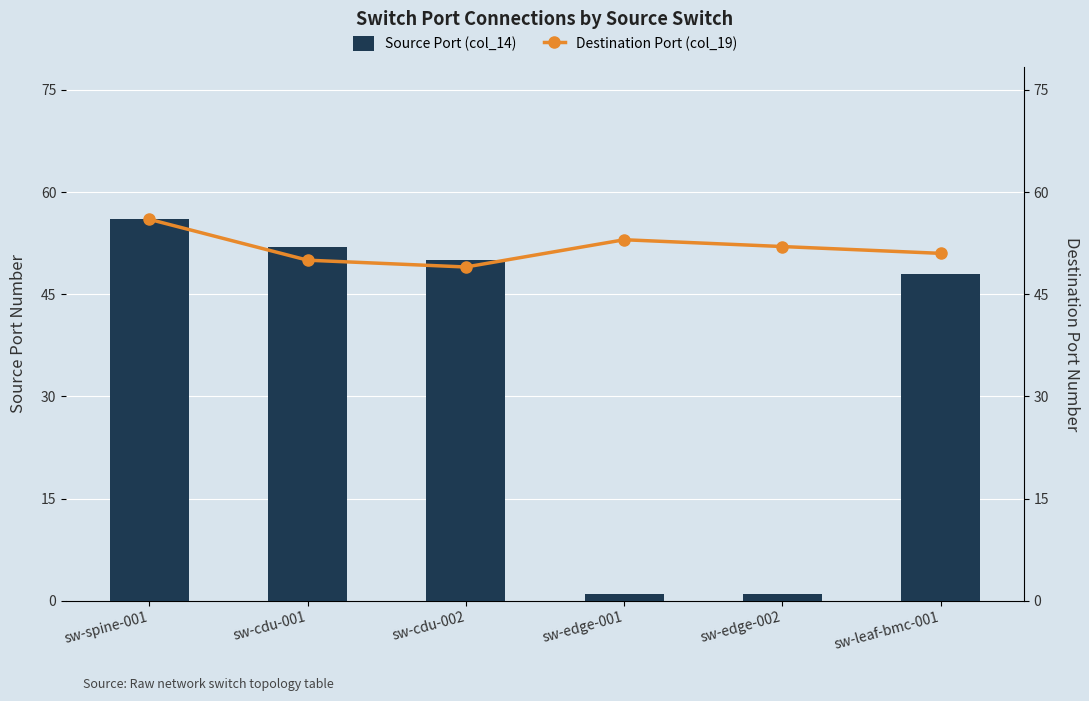

Is it true that Source Port (col_14) equals 22 at sw-spine-001?

False